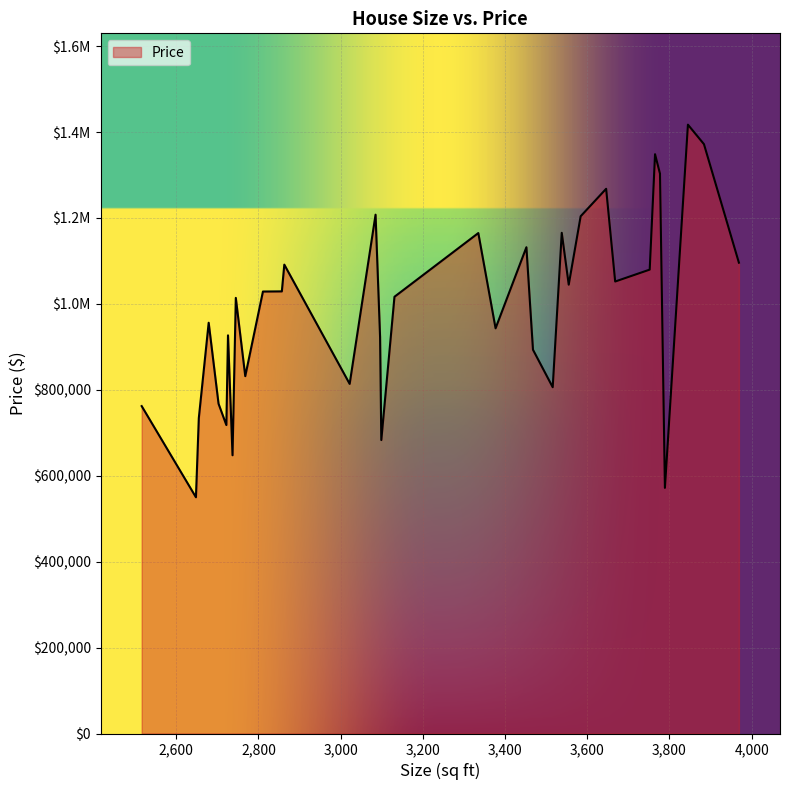

Which category has the highest value across all series?

3845